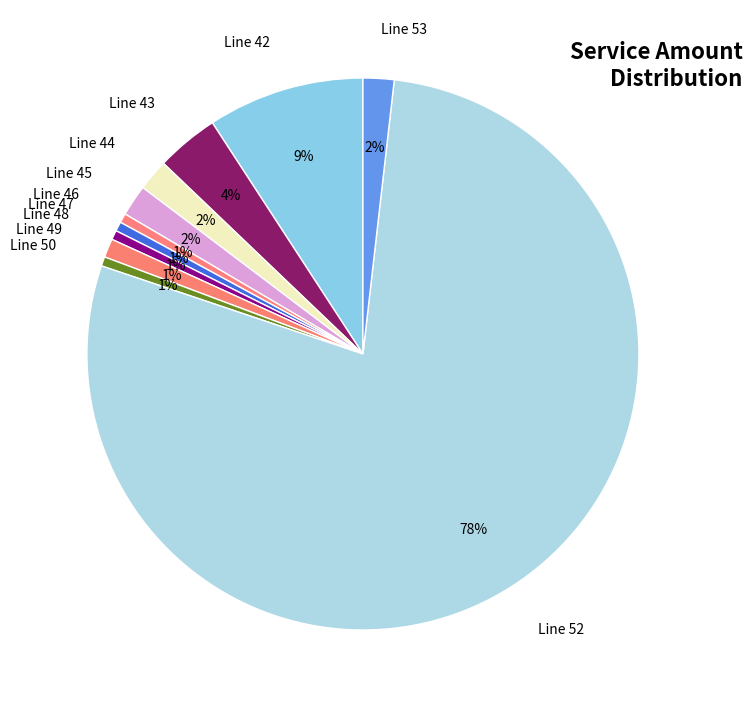

To the nearest percent, what is the combined percentage of Line 42 and Line 49?

10%